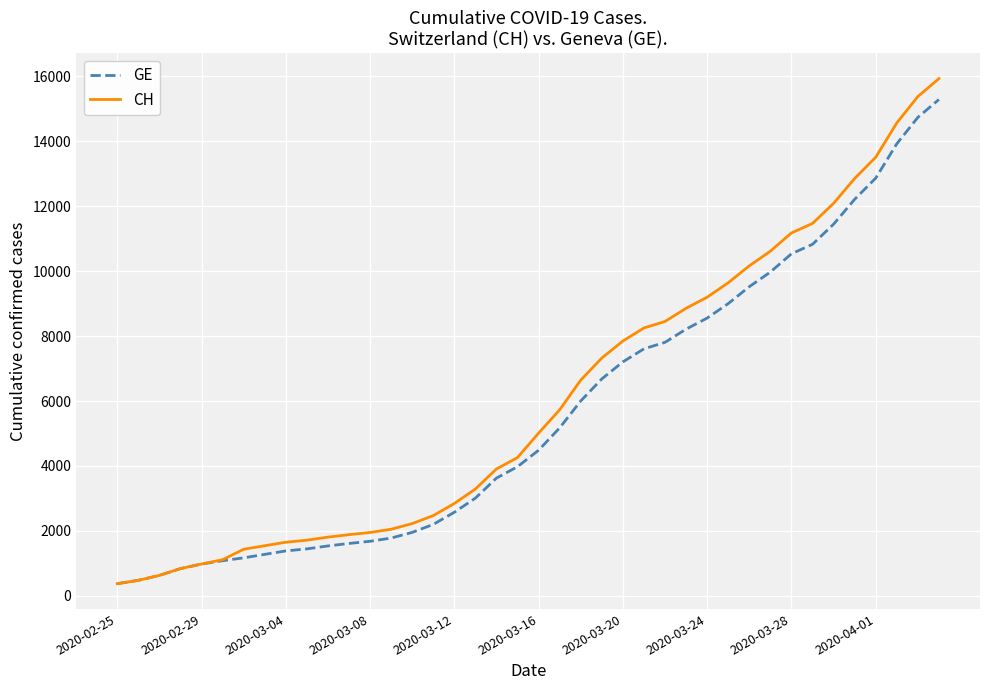

Which series has the largest range (max minus min)?

CH